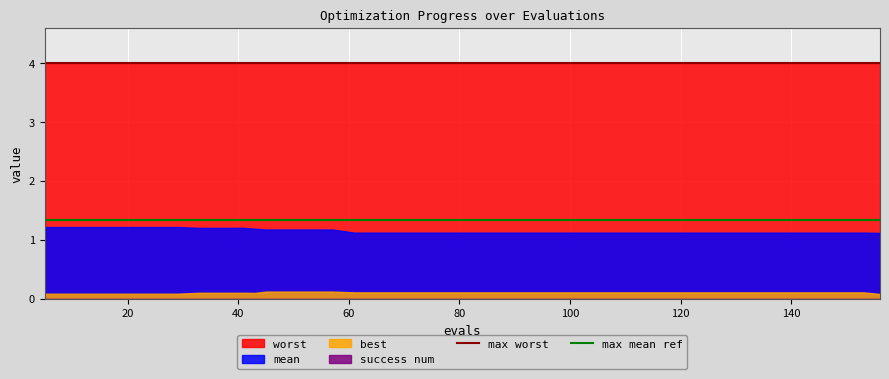

What is the greatest value displayed?

4.0